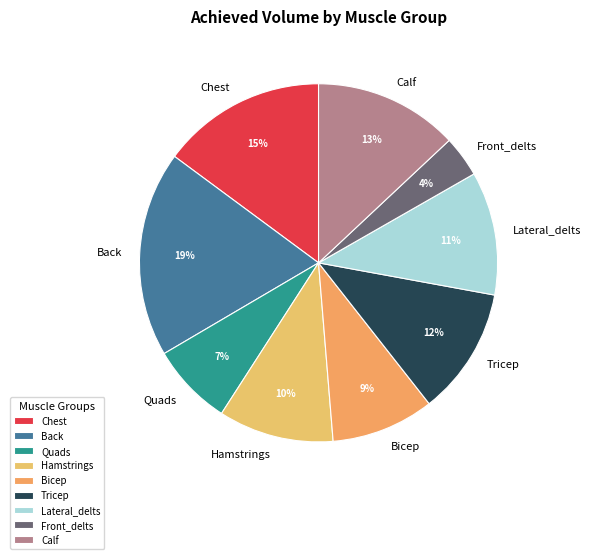

Which has a higher value, Back or Quads?

Back